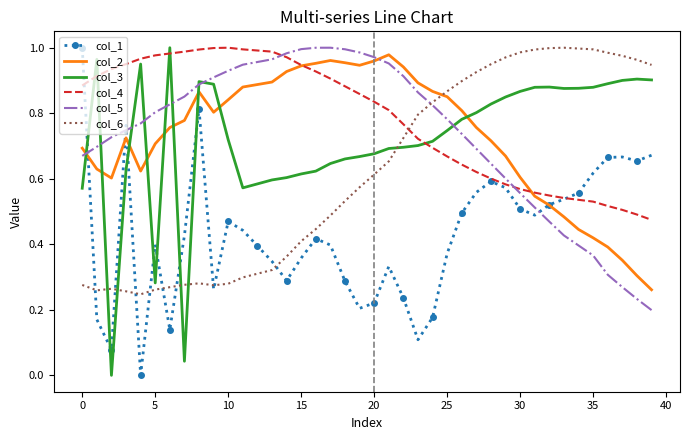

True or false: col_1 and col_3 intersect in this chart.

True